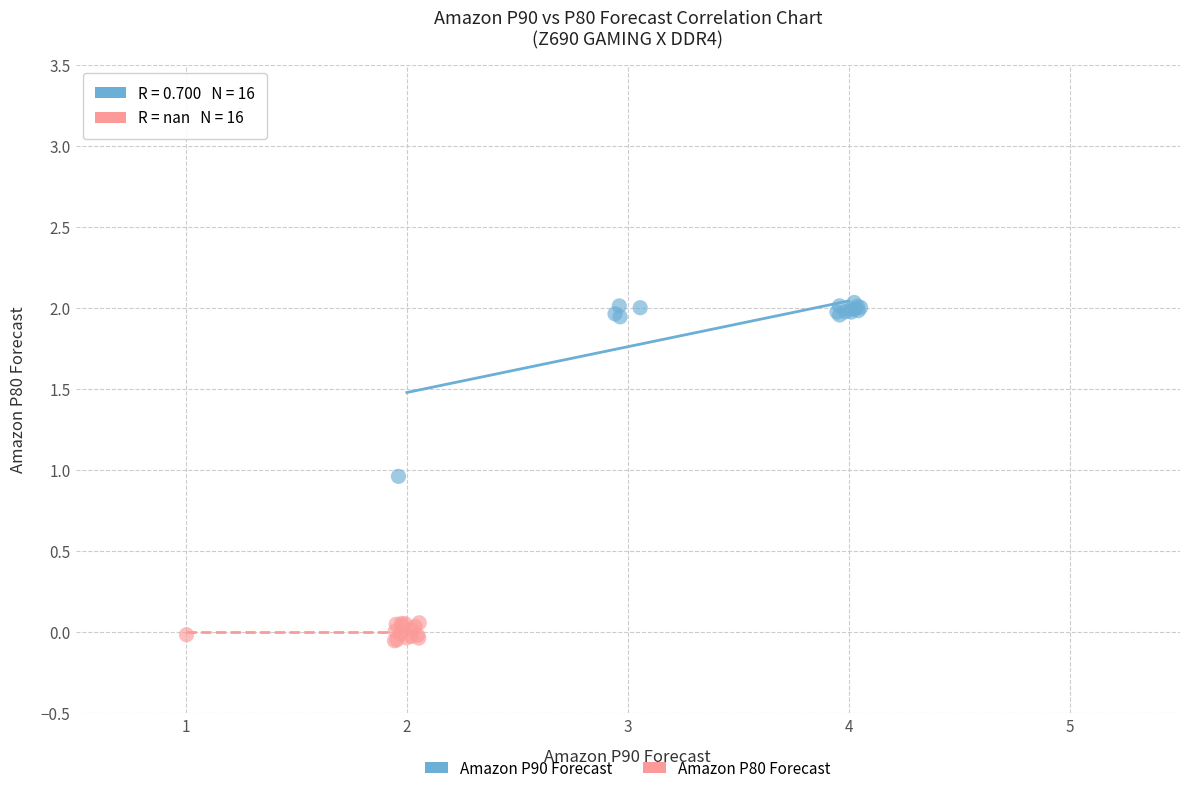

Which series reaches the maximum Y coordinate?

Amazon P90 Forecast